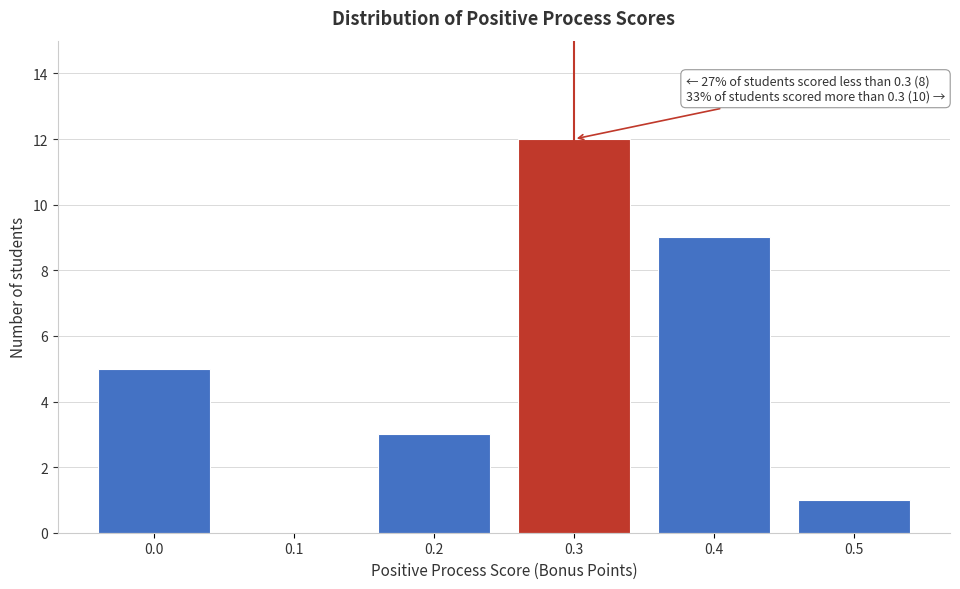

Which range on the x-axis has the tallest bar?

0.25 to 0.35